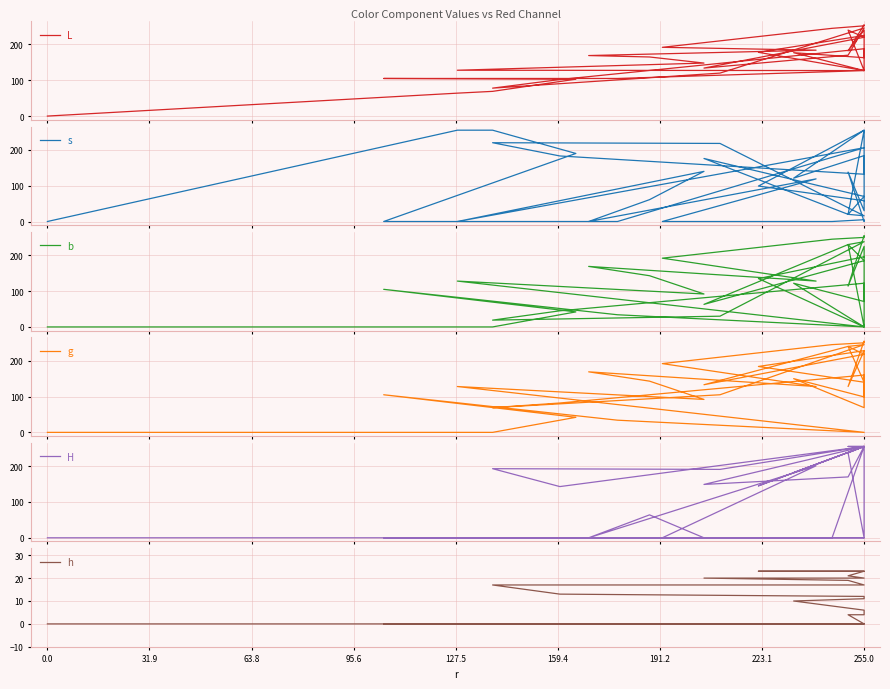

How many lines are shown in the chart?

6